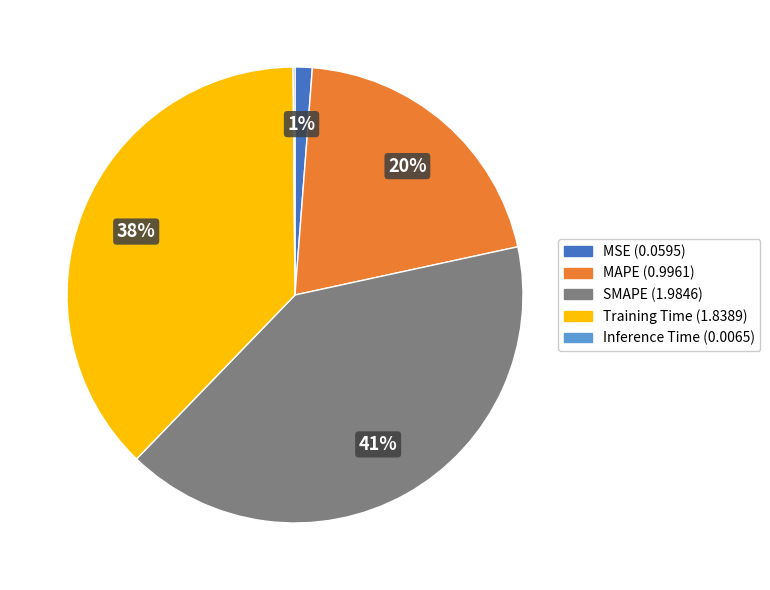

Is it true that MSE is 1% of the pie?

True